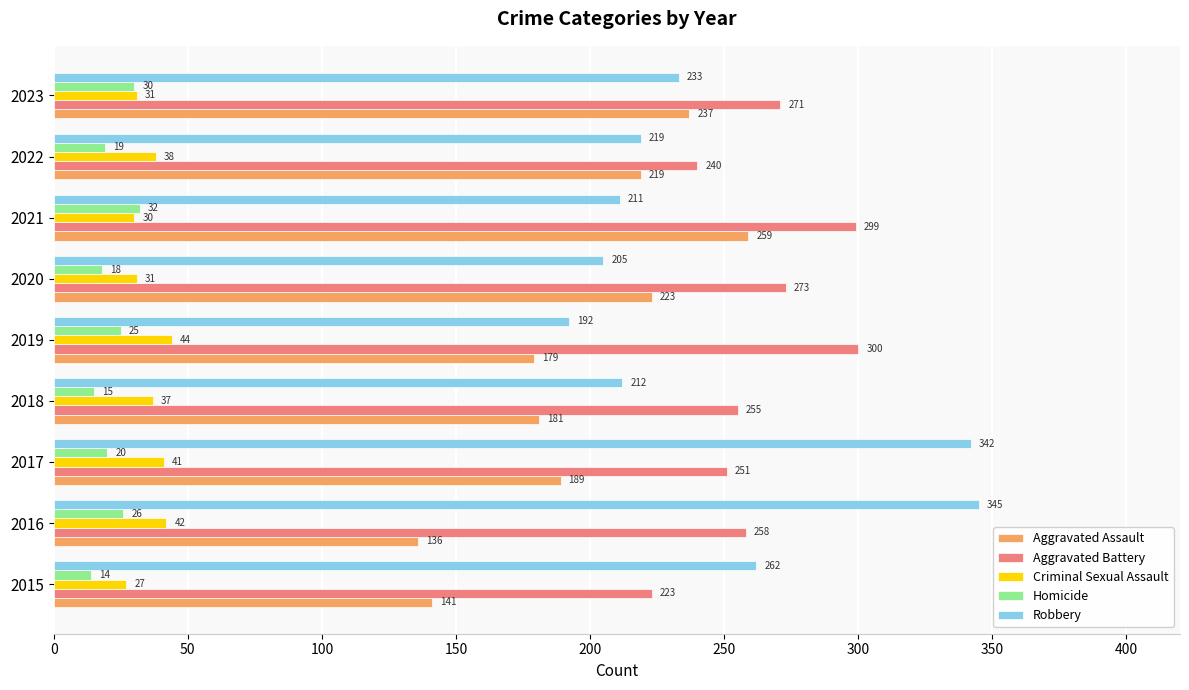

At which label does Homicide reach its minimum?

2015